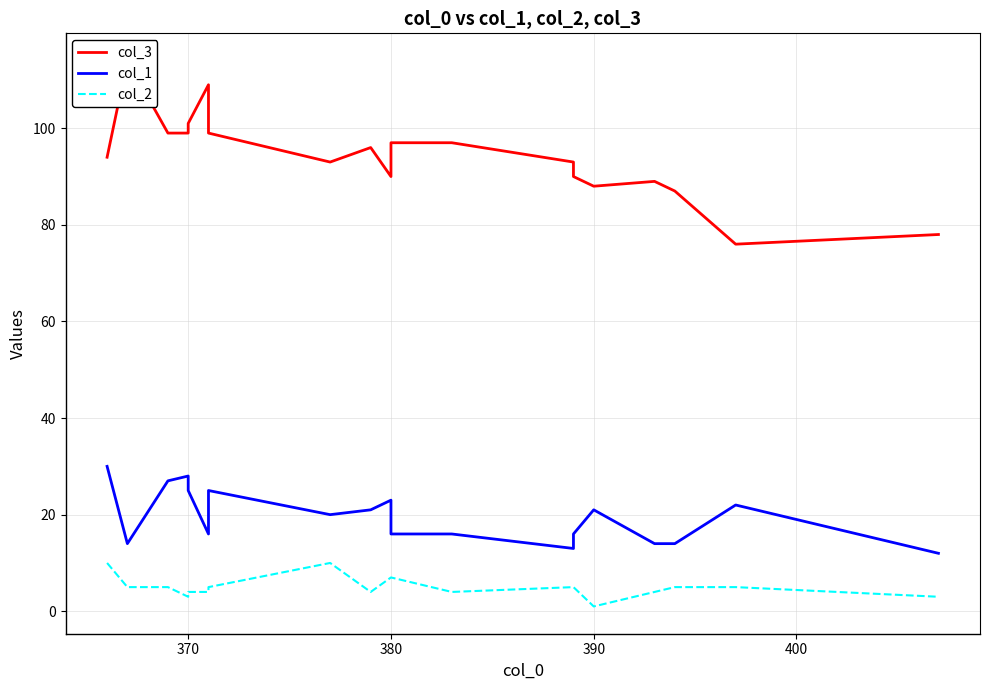

How many data points in col_1 are above 20?

9